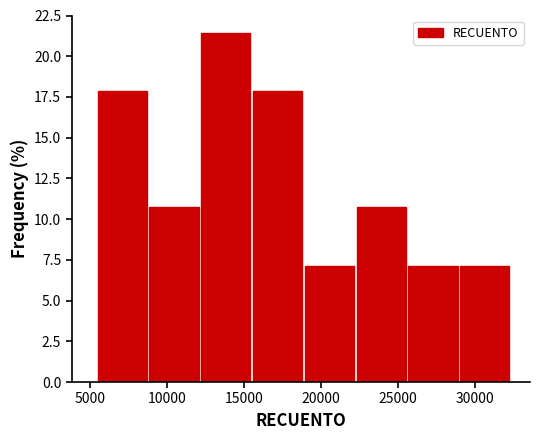

How tall is the bar that spans 19000 to 22500 on the x-axis? Neither the bar edges nor the heights are printed on the chart, so give them approximately, as read against the axes.

7.0